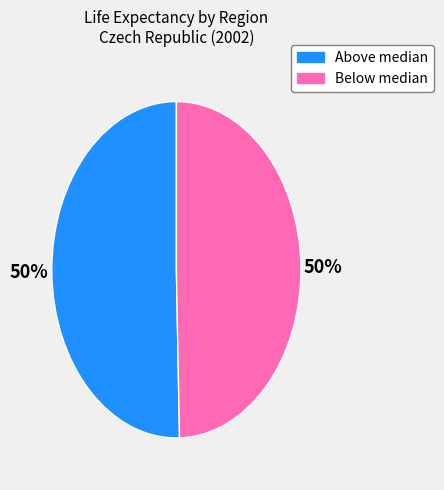

What is the ratio of the value at Below median to the value at Above median?

1.0